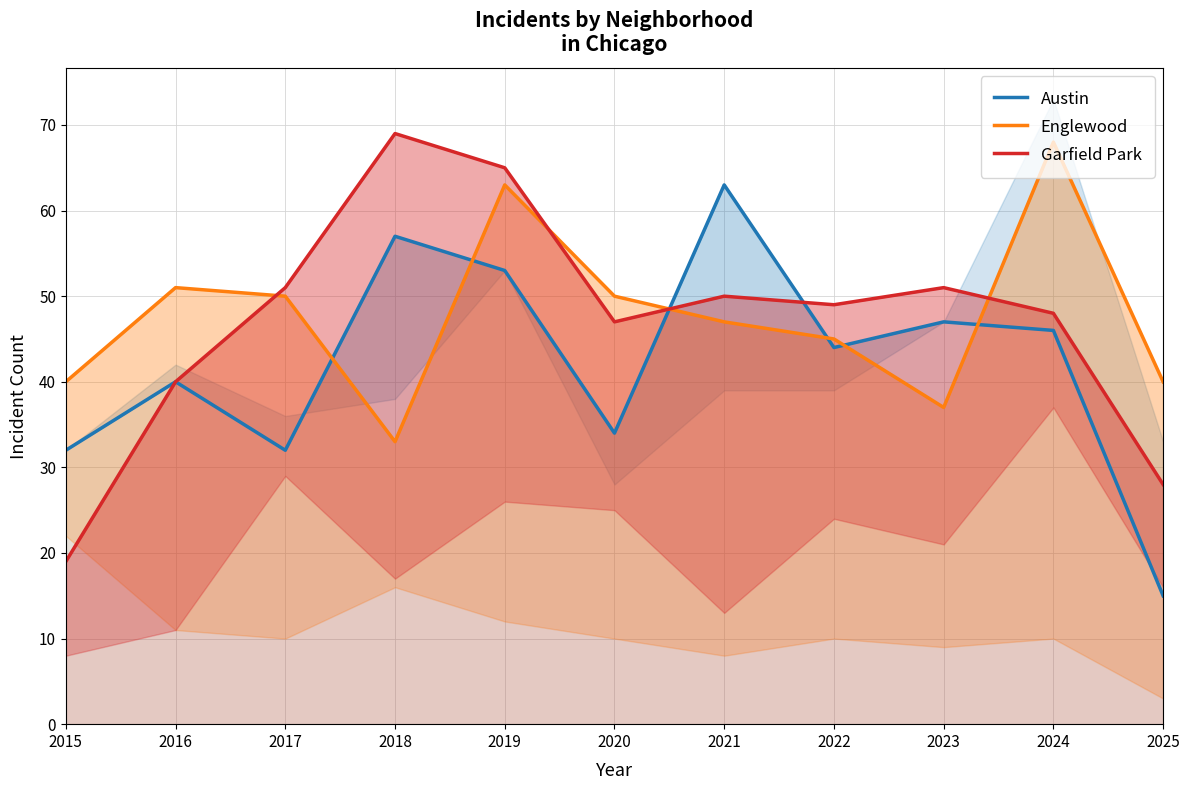

After their last crossing, which series has the higher values: Englewood or Garfield Park?

Englewood